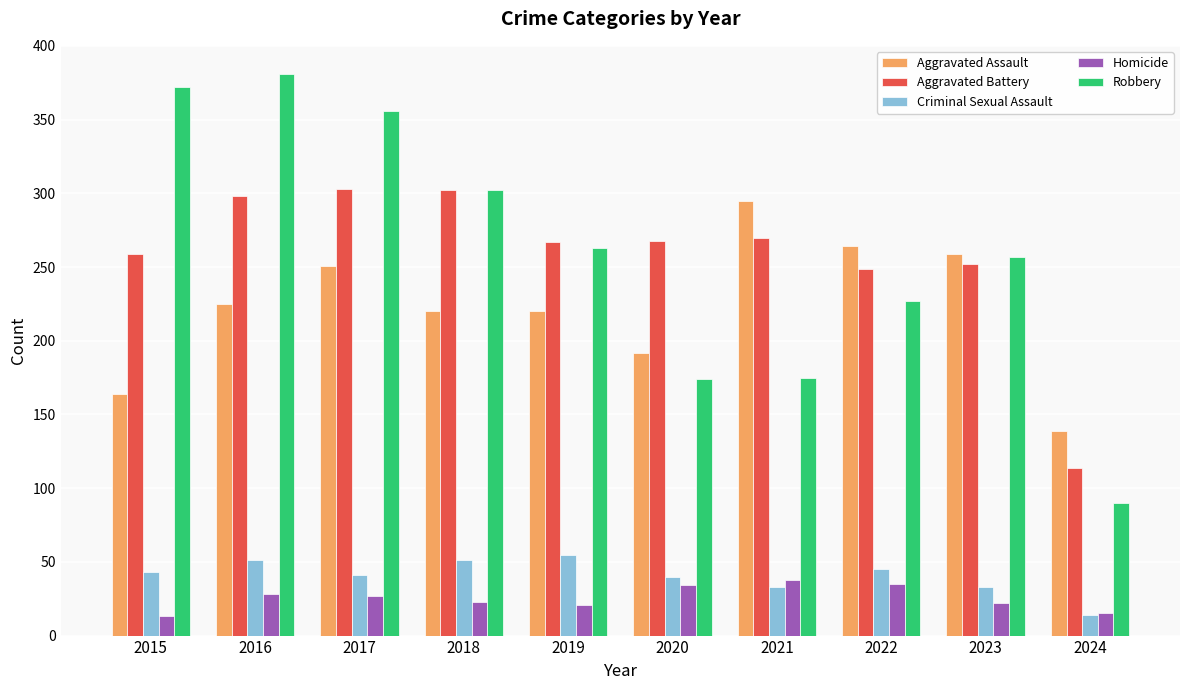

What is the value of the Homicide bar at the 6th from the left?

34